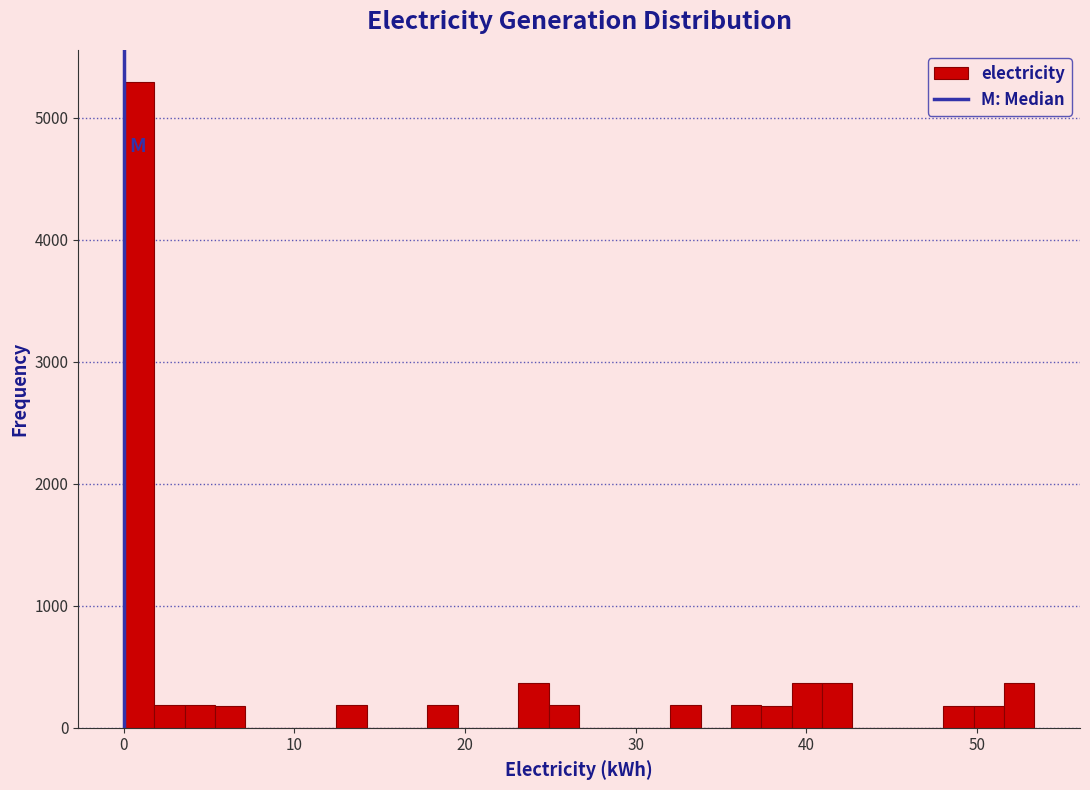

Around what value on the x-axis is the tallest bar? Give the approximate position of its centre, as read against the axis.

1